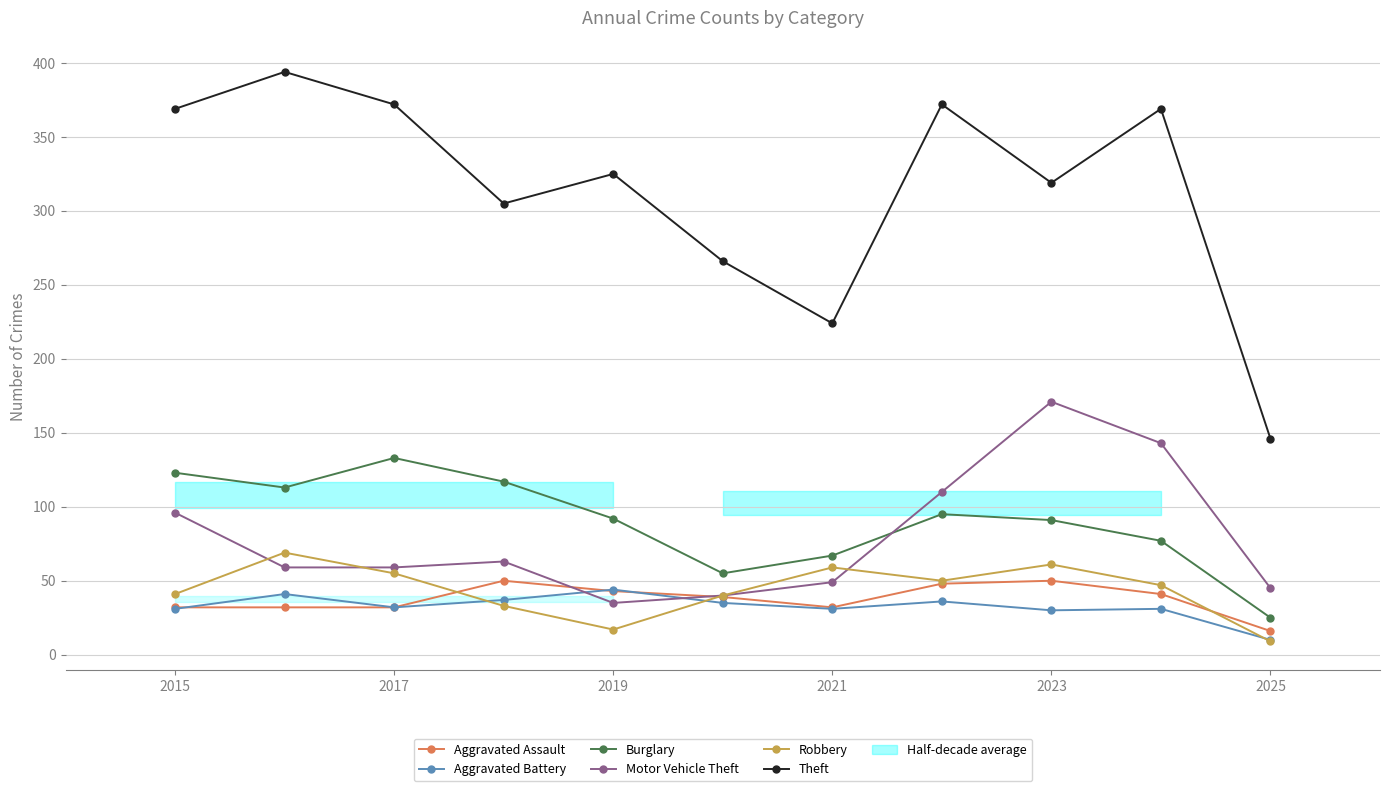

True or false: Theft and Robbery intersect in this chart.

False